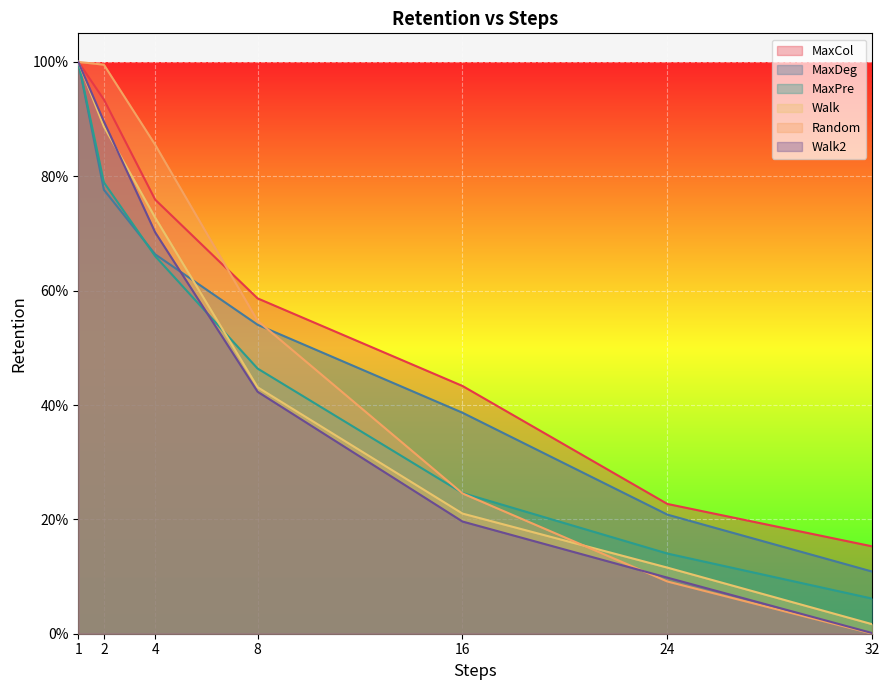

How many times do MaxPre and MaxDeg cross each other?

1